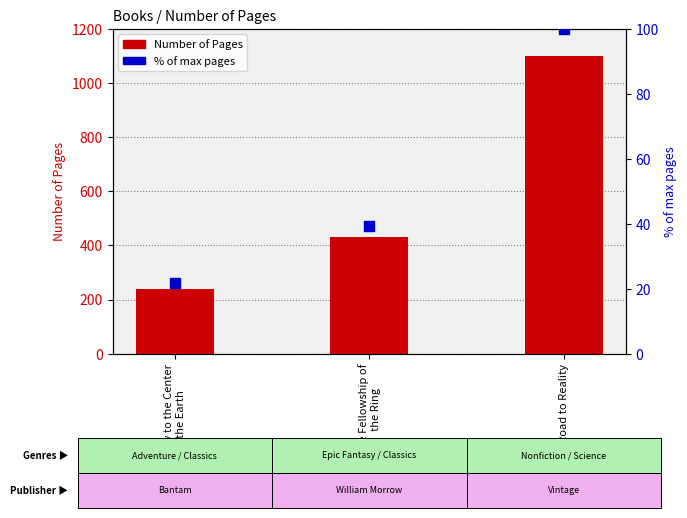

Which series has the largest total across all categories?

Number of Pages